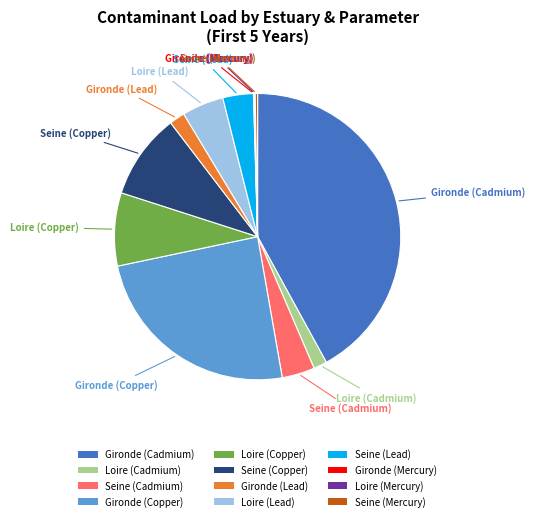

Does Gironde (Cadmium) account for over 50% of the chart?

No